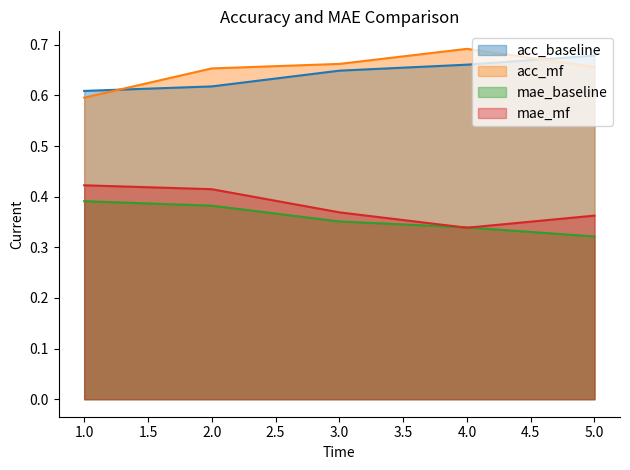

What position from the left is 5.0?

5